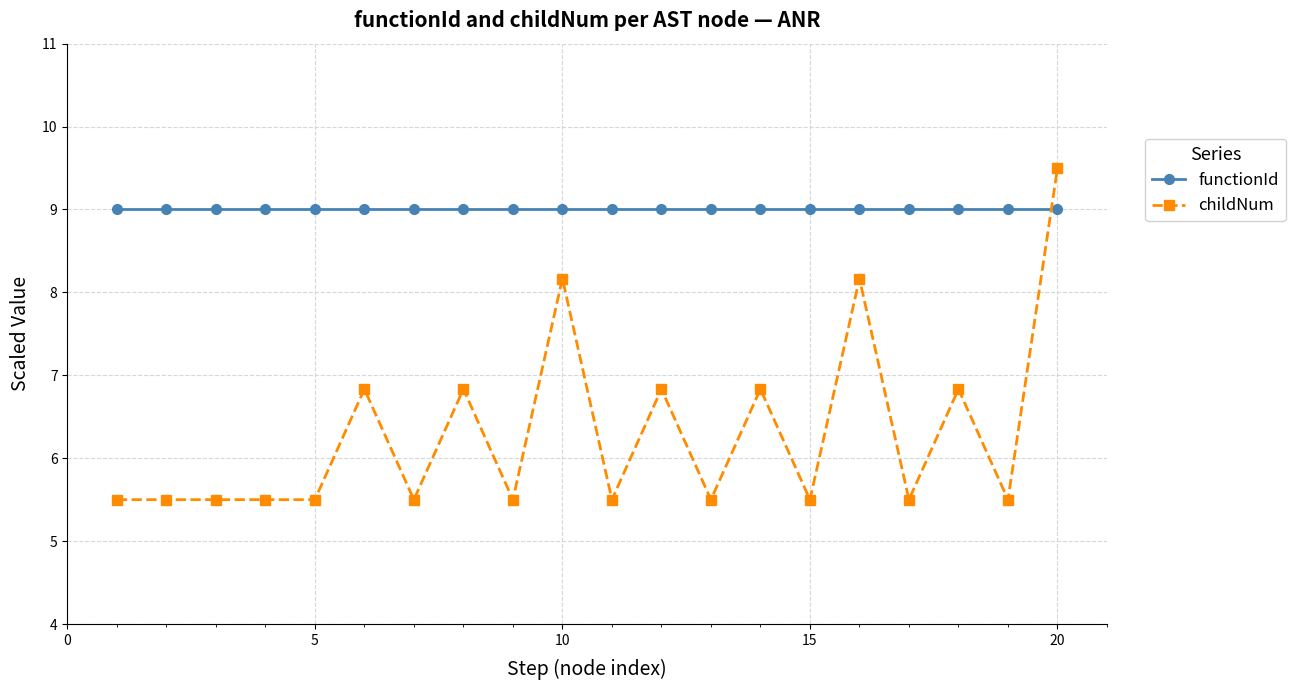

How many lines are shown in the chart?

2